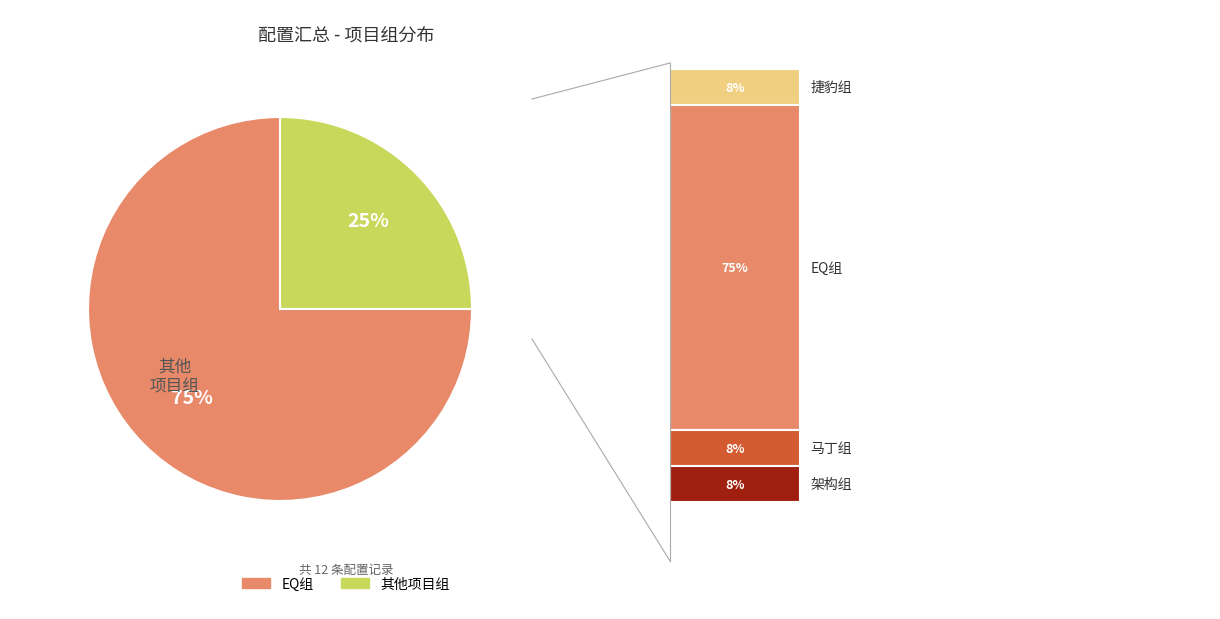

The EQ组 slice represents 16% of the pie. True or false?

False